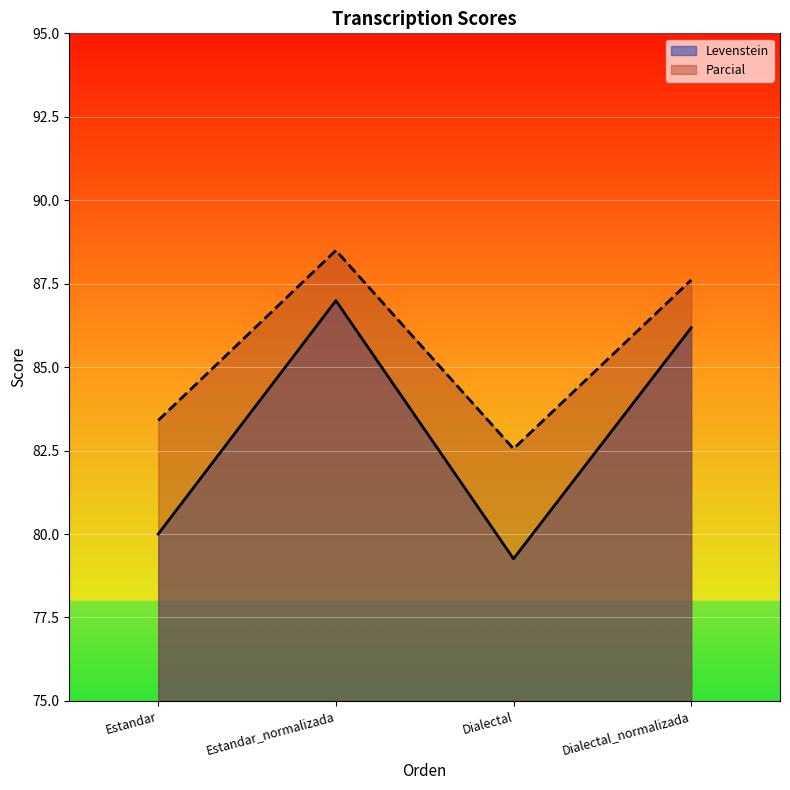

Which series has the largest range (max minus min)?

Levenstein